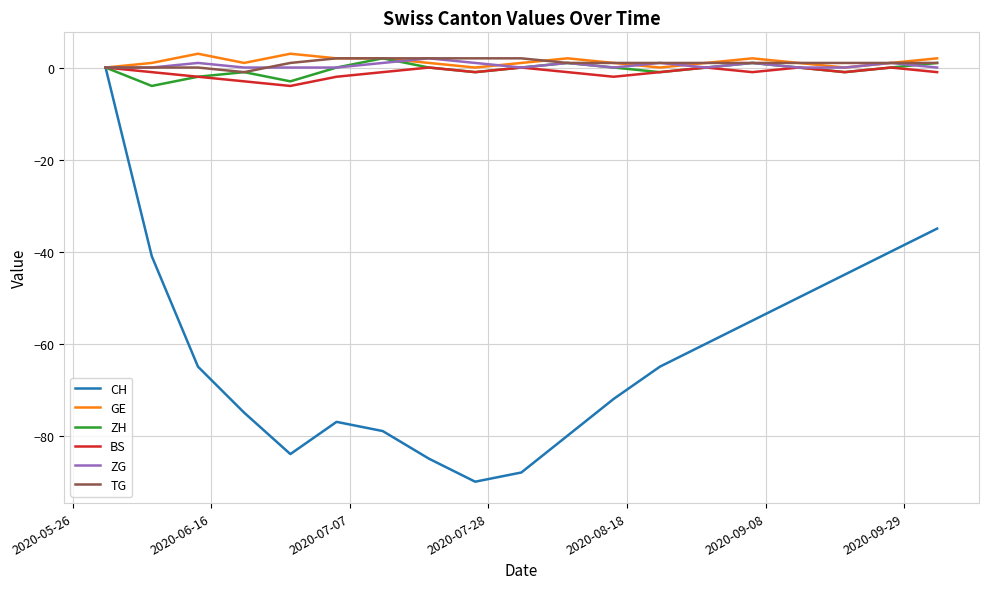

Which series has the widest spread of values?

CH